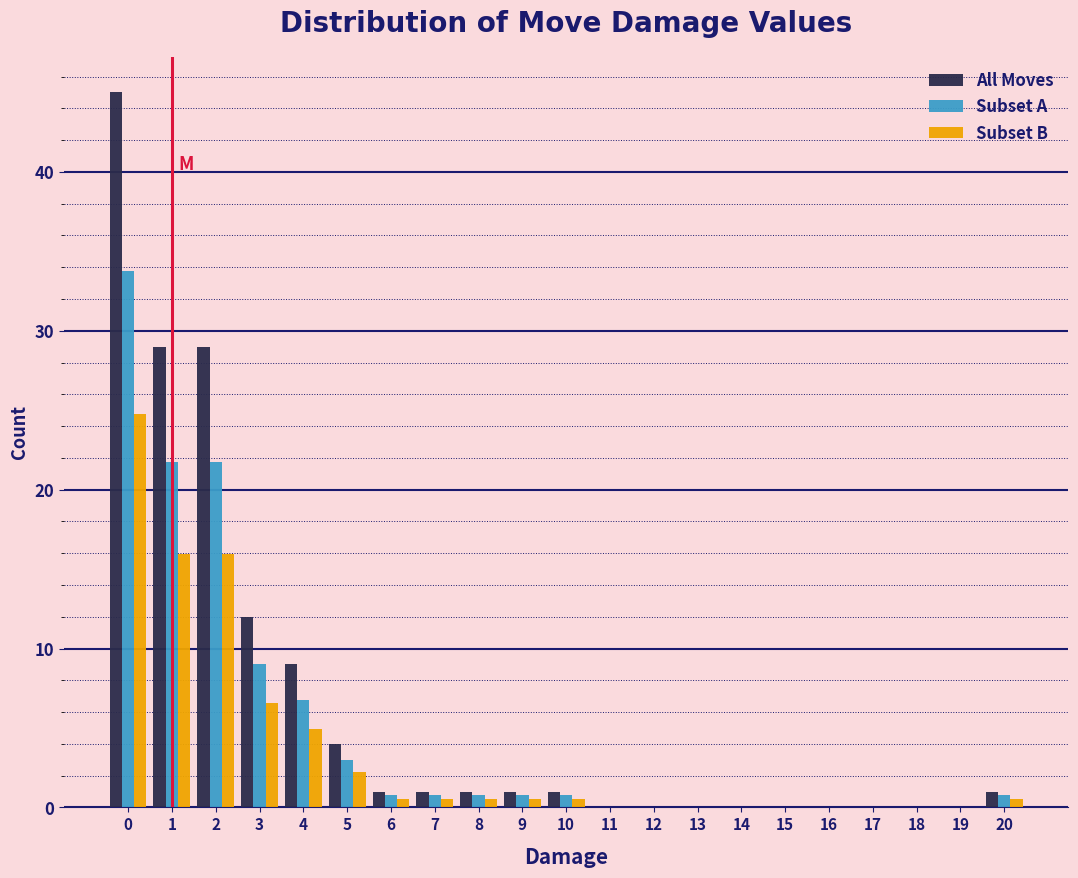

The value of Subset B at 17 is 0.0. True or false?

True